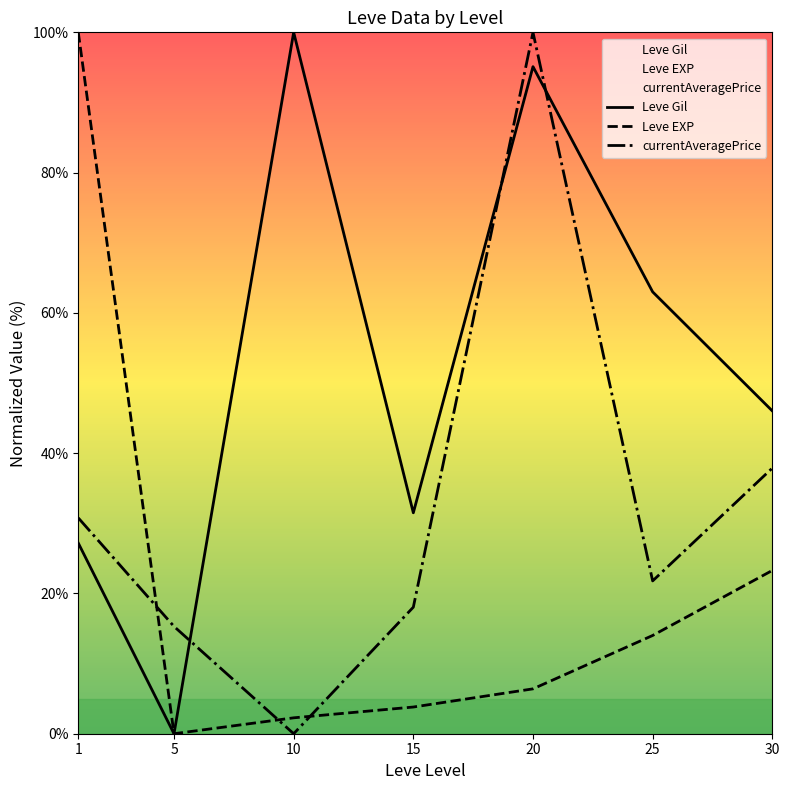

True or false: Leve Gil has a value of 139.1 at 20.

False